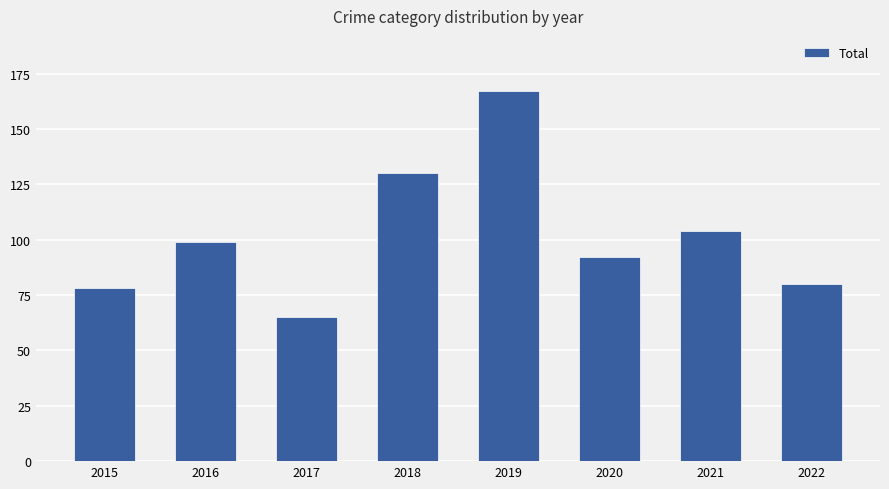

Is it true that the value at 2018 is 130?

True